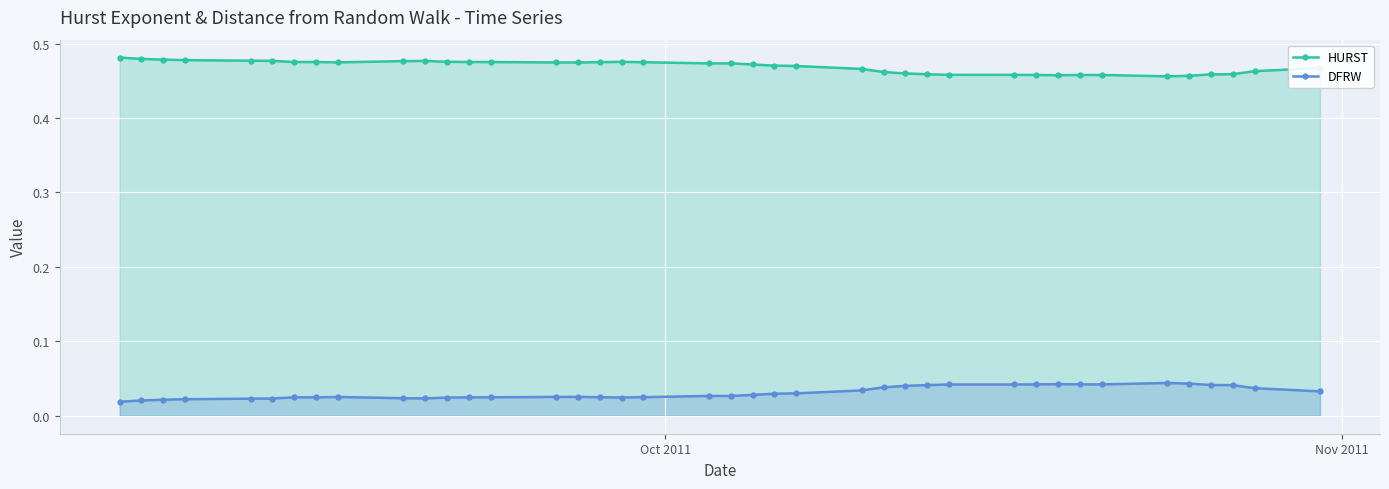

At how many categories does at least one series exceed 0?

40